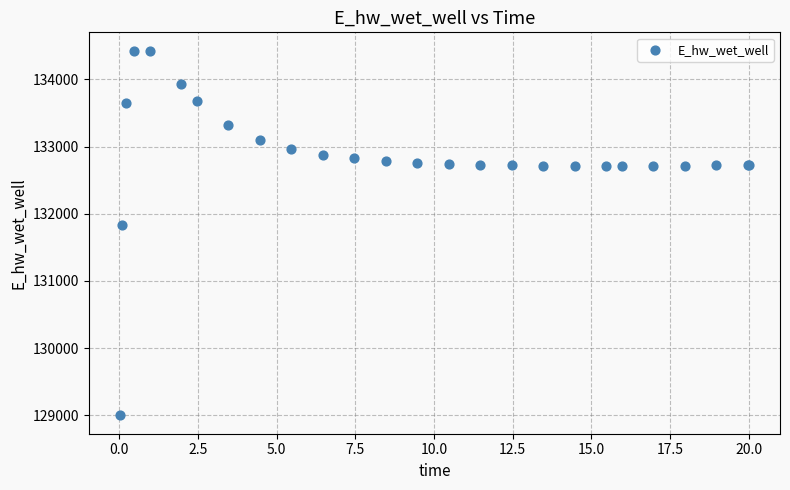

What Y value in the scatter plot is closest to 131712?

131830.0